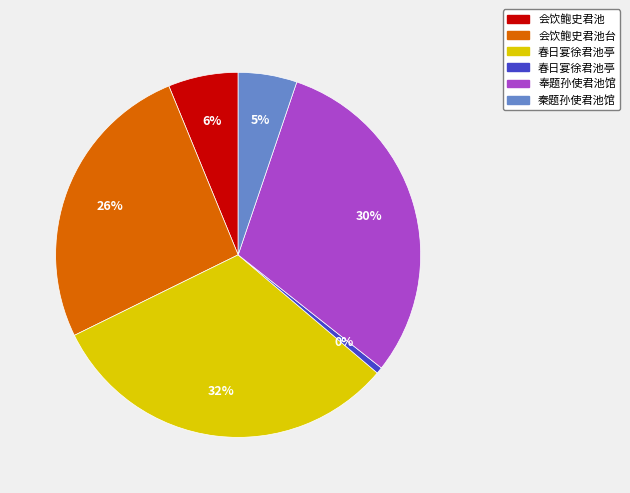

Is 奉题孙使君池馆 the majority of the pie?

No